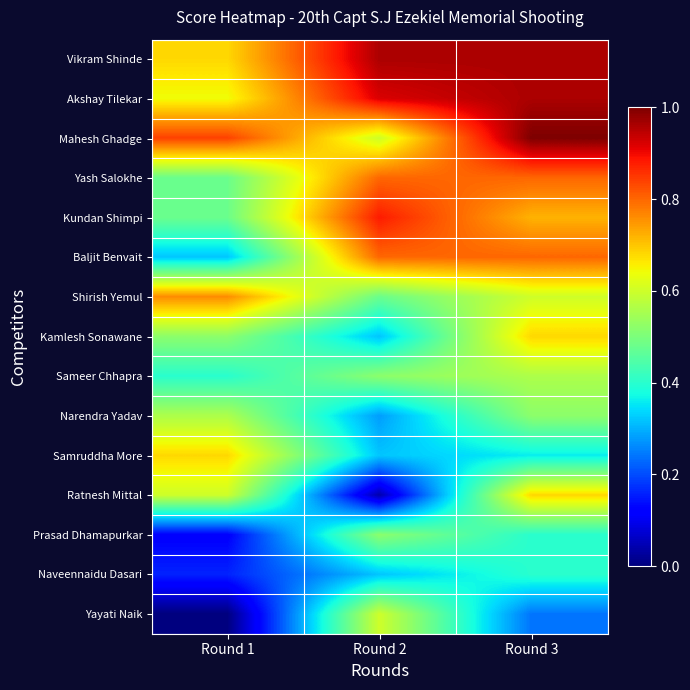

Reading left to right, transcribe all the data shown in this chart.

Vikram Shinde: Round 1=83	Round 2=90	Round 3=90
Akshay Tilekar: Round 1=82	Round 2=89	Round 3=90
Mahesh Ghadge: Round 1=87	Round 2=81	Round 3=91
Yash Salokhe: Round 1=78	Round 2=86	Round 3=86
Kundan Shimpi: Round 1=78	Round 2=88	Round 3=84
Baljit Benvait: Round 1=74	Round 2=86	Round 3=86
Shirish Yemul: Round 1=85	Round 2=78	Round 3=81
Kamlesh Sonawane: Round 1=79	Round 2=74	Round 3=83
Sameer Chhapra: Round 1=76	Round 2=79	Round 3=80
Narendra Yadav: Round 1=80	Round 2=73	Round 3=79
Samruddha More: Round 1=83	Round 2=74	Round 3=75
Ratnesh Mittal: Round 1=81	Round 2=67	Round 3=83
Prasad Dhamapurkar: Round 1=69	Round 2=79	Round 3=76
Naveennaidu Dasari: Round 1=70	Round 2=74	Round 3=76
Yayati Naik: Round 1=66	Round 2=81	Round 3=72